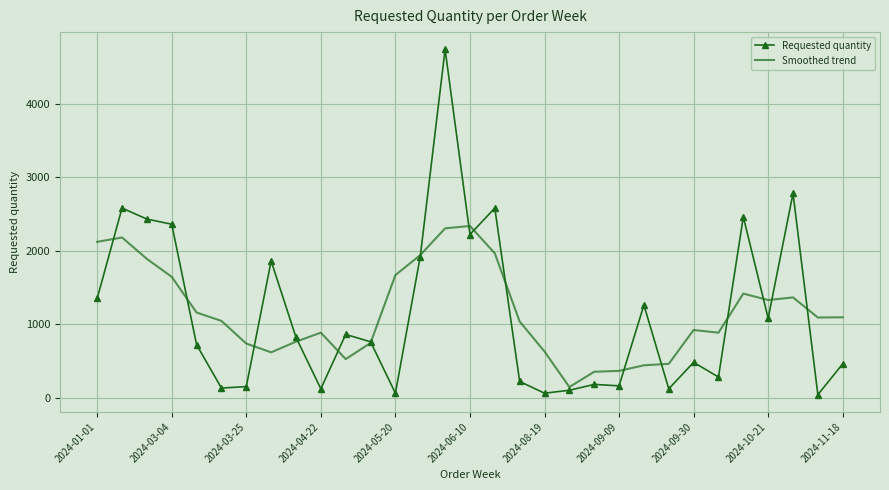

Which series has the widest spread of values?

Requested quantity